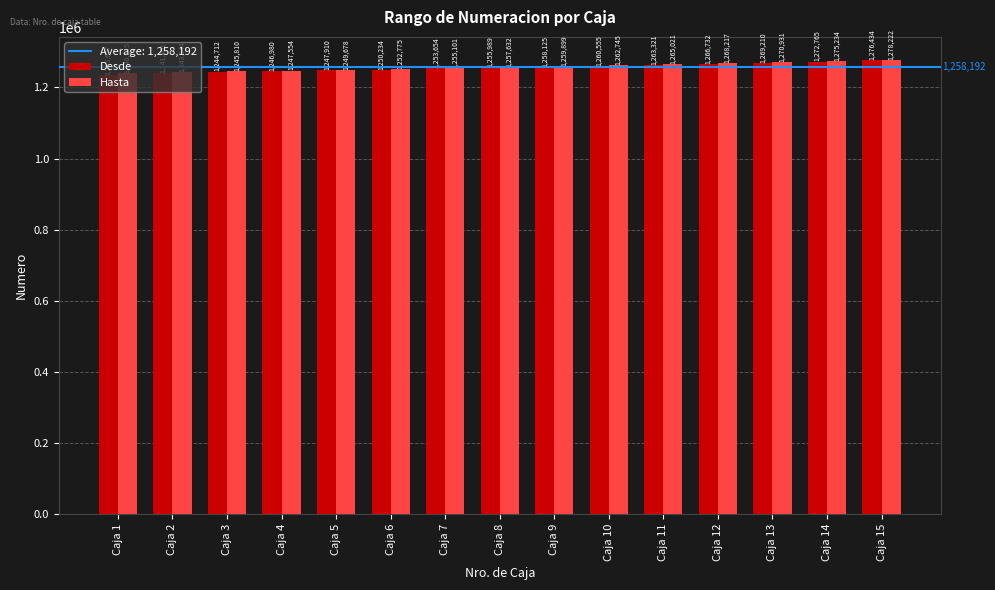

How many data points does each series have?

15